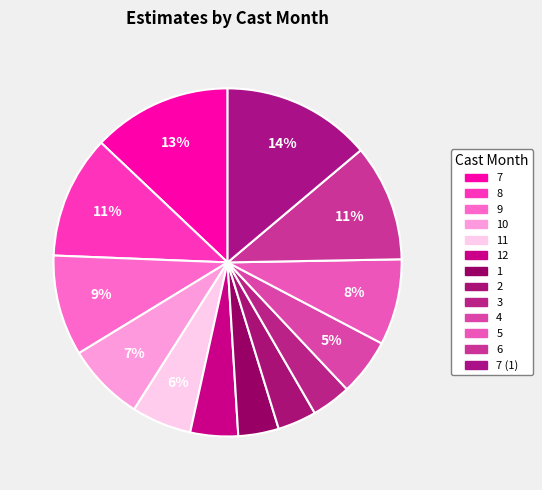

How many slices are in this pie chart?

13